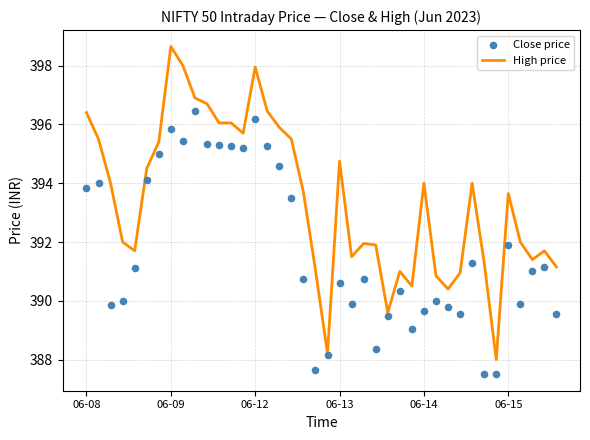

Which series reaches the maximum Y coordinate?

High price